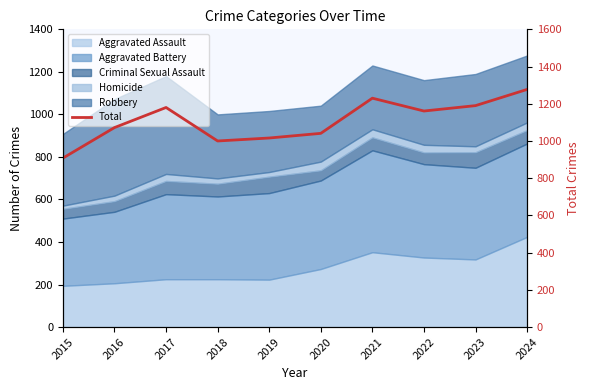

What is the change in value from 2015 to 2023?

+282